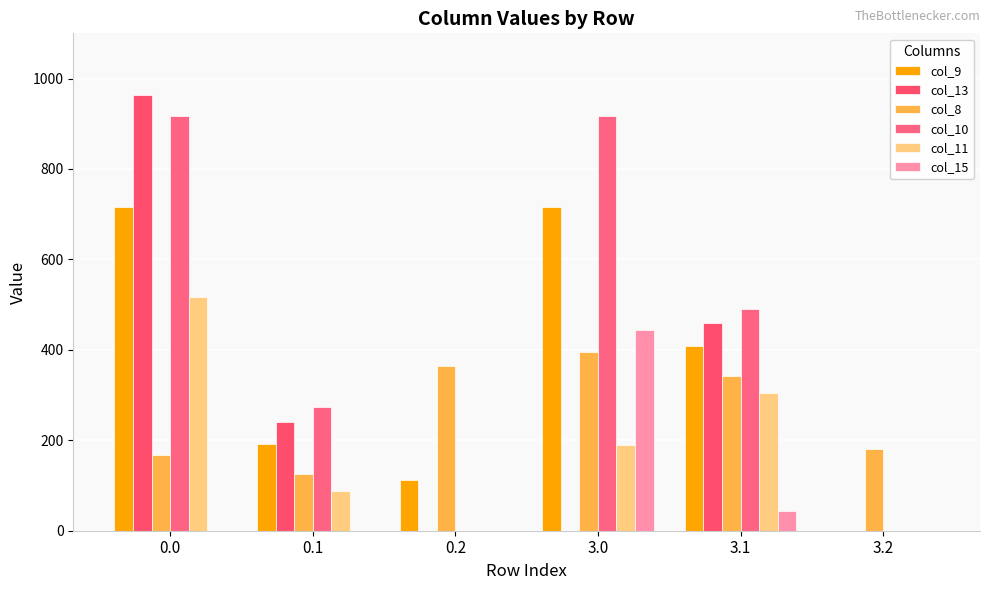

What is the difference between the second highest and minimum values in the col_10 series?

916.2